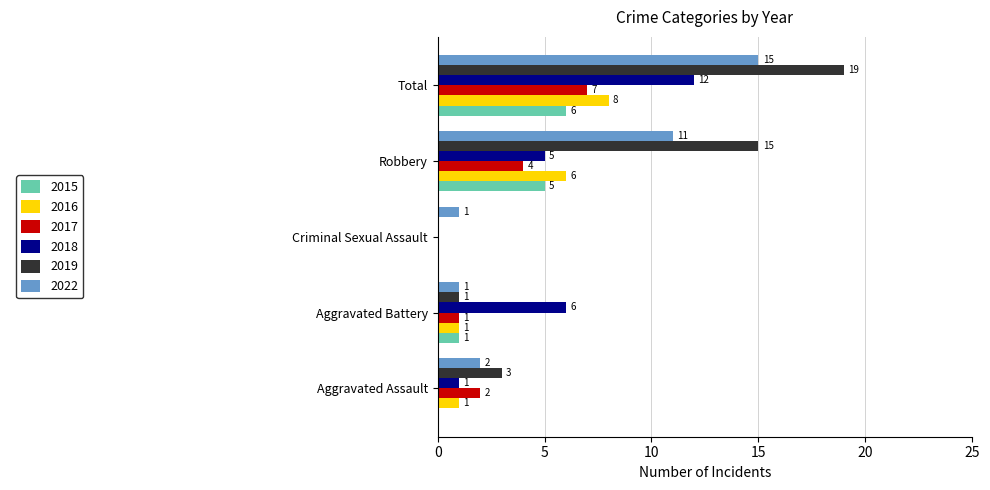

What is the greatest value displayed?

19